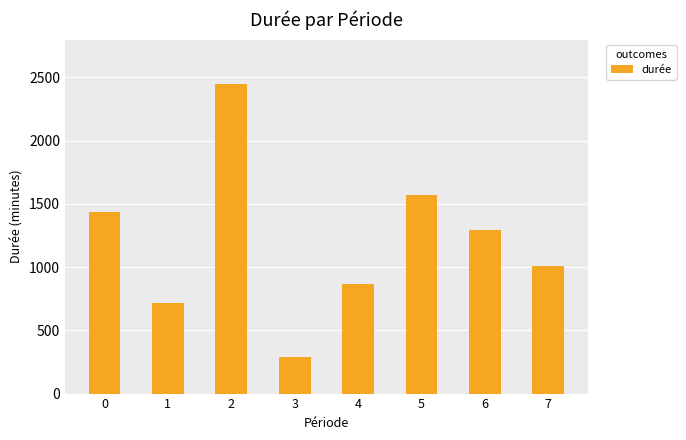

Count the number of data series in this chart.

1